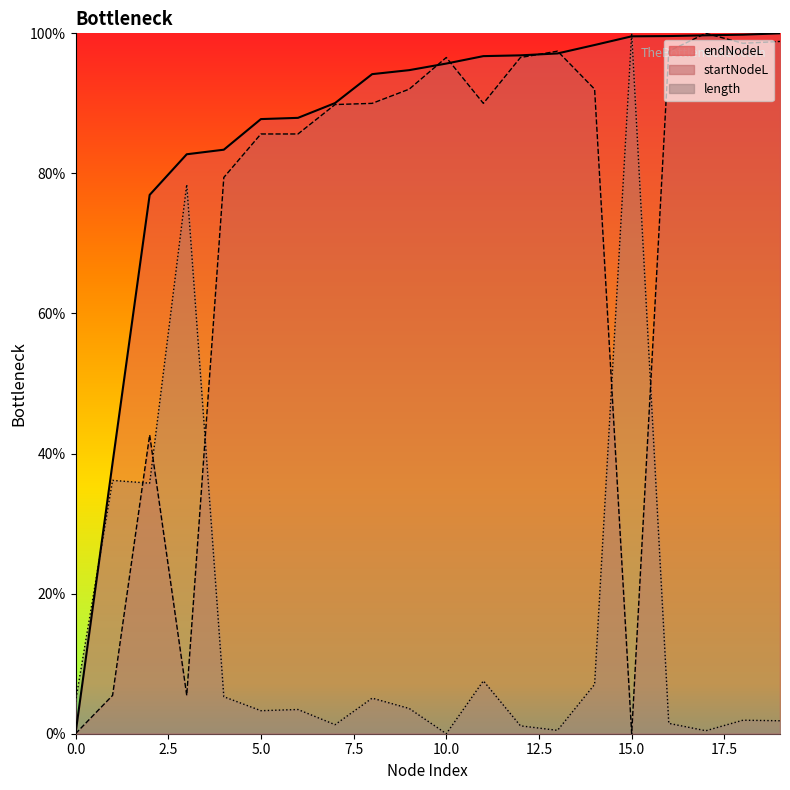

Which series has the largest total across all categories?

endNodeL